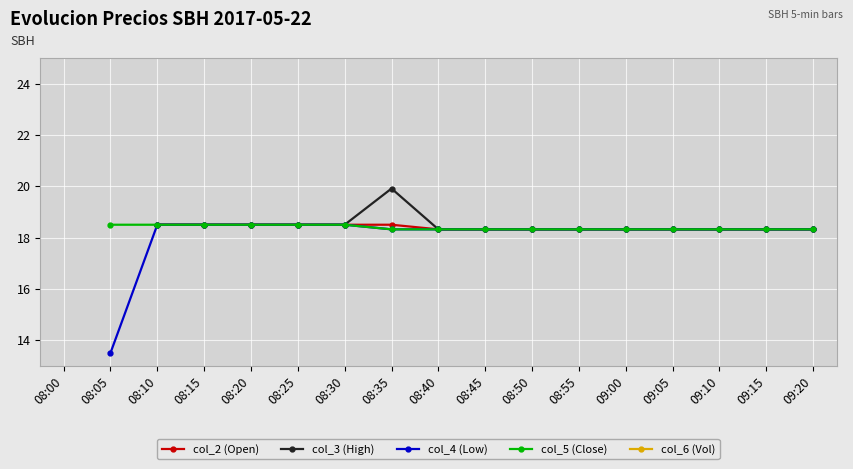

At which category does the chart reach its peak across all series?

08:35